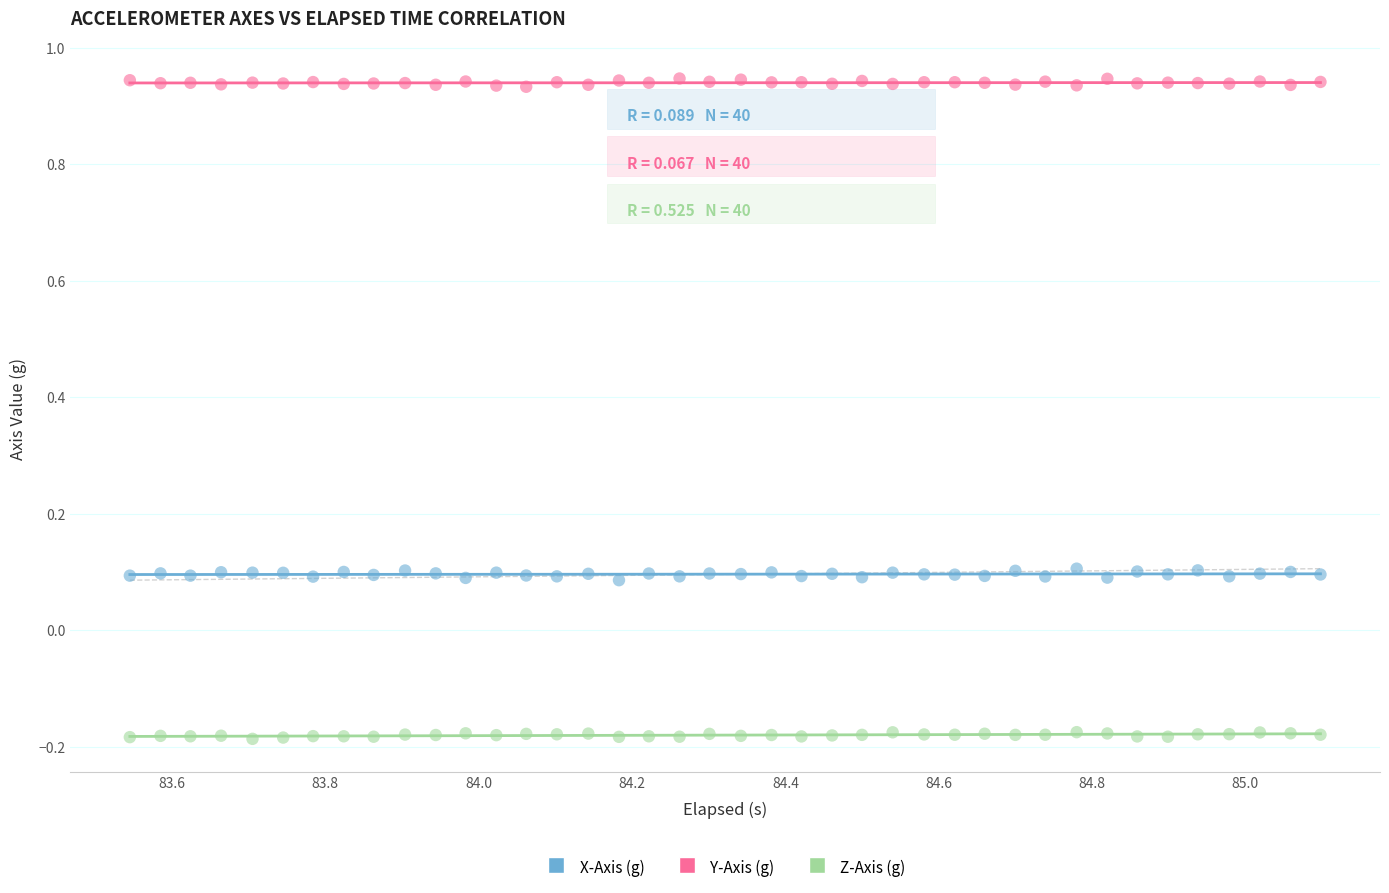

Across all data points, what is the range of X values (max minus min)?

1.6